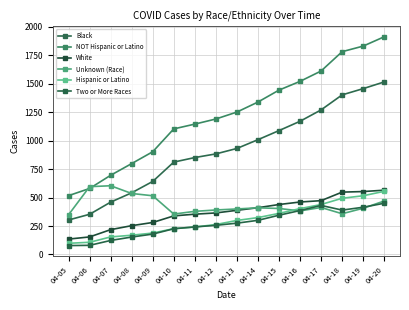

List the labels in order of NOT Hispanic or Latino value, smallest first.

04-05, 04-06, 04-07, 04-08, 04-09, 04-10, 04-11, 04-12, 04-13, 04-14, 04-15, 04-16, 04-17, 04-18, 04-19, 04-20